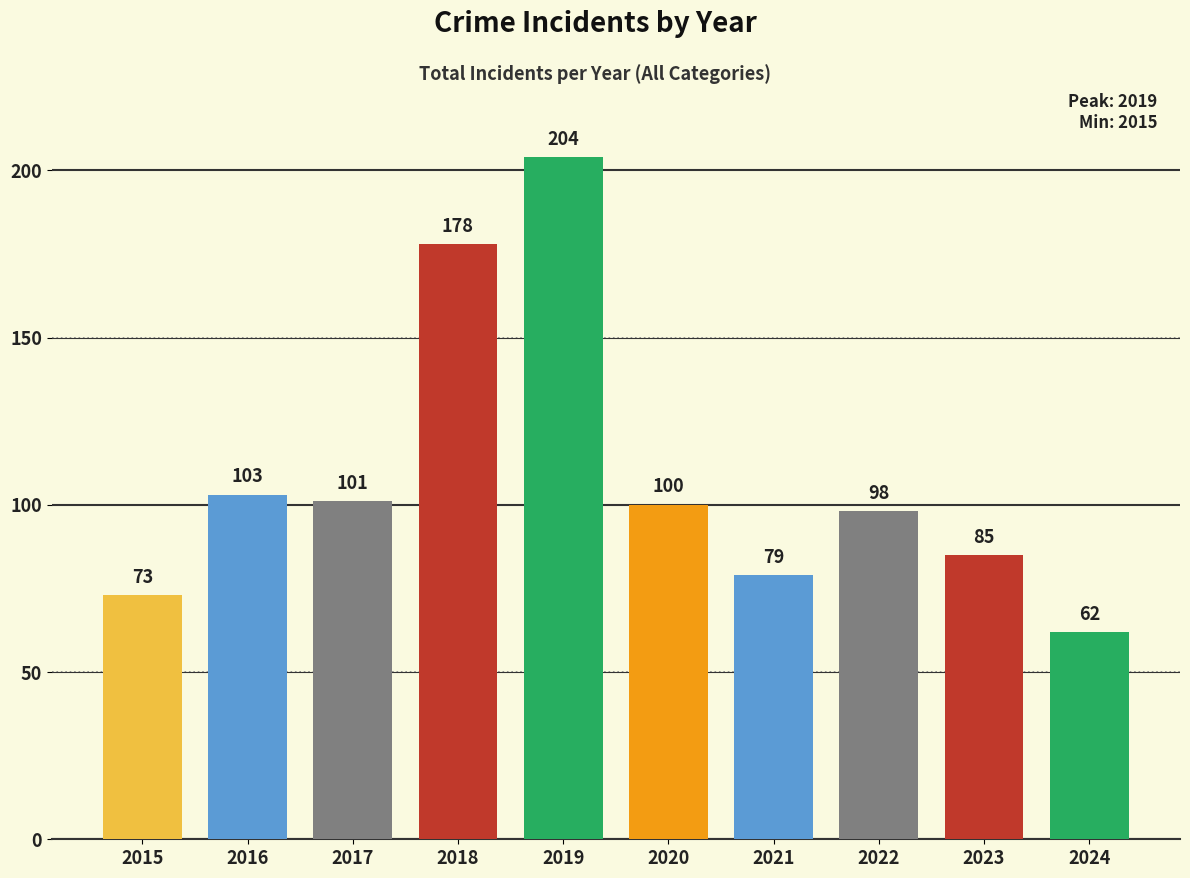

Approximately how many times larger is the value at 2016 compared to 2023?

1.2